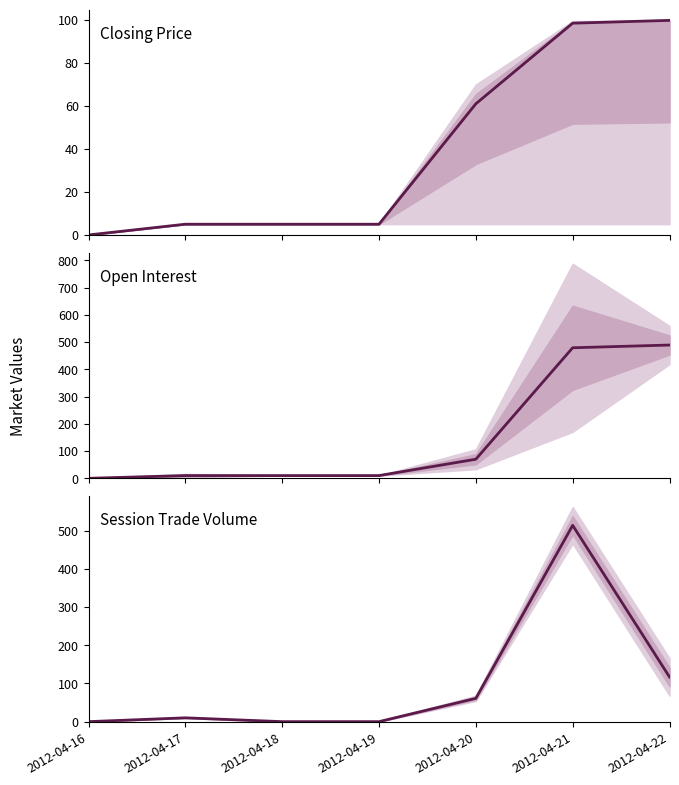

What are all the series names shown in the legend?

closing price, open interest, session trade volume